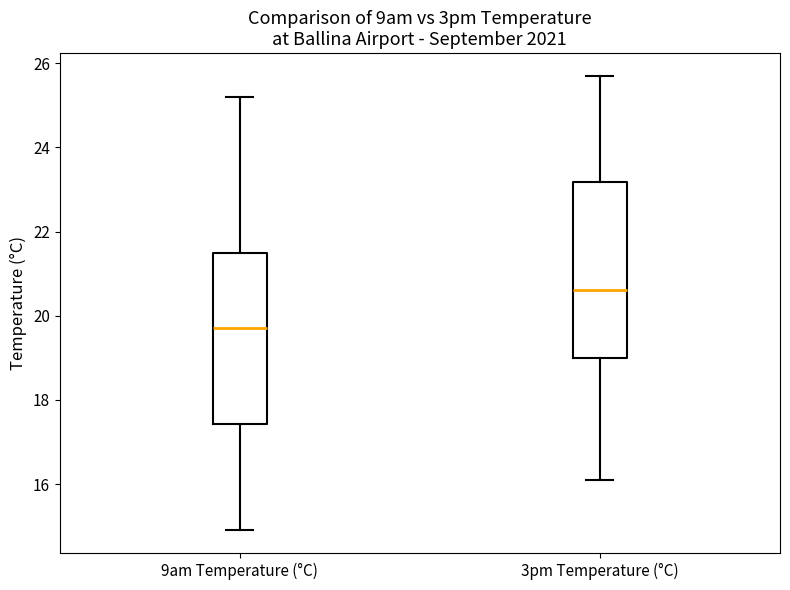

Reading left to right, read every box against the y-axis: the position of its median line, the range the box covers, and the ends of its whiskers. The values are not printed on the chart, so give them approximately, as read against the axis.

9am Temperature (°C): median 19.8, box 17.4 to 21.6, whiskers 15.0 to 25.2
3pm Temperature (°C): median 20.6, box 19.0 to 23.2, whiskers 16.2 to 25.8